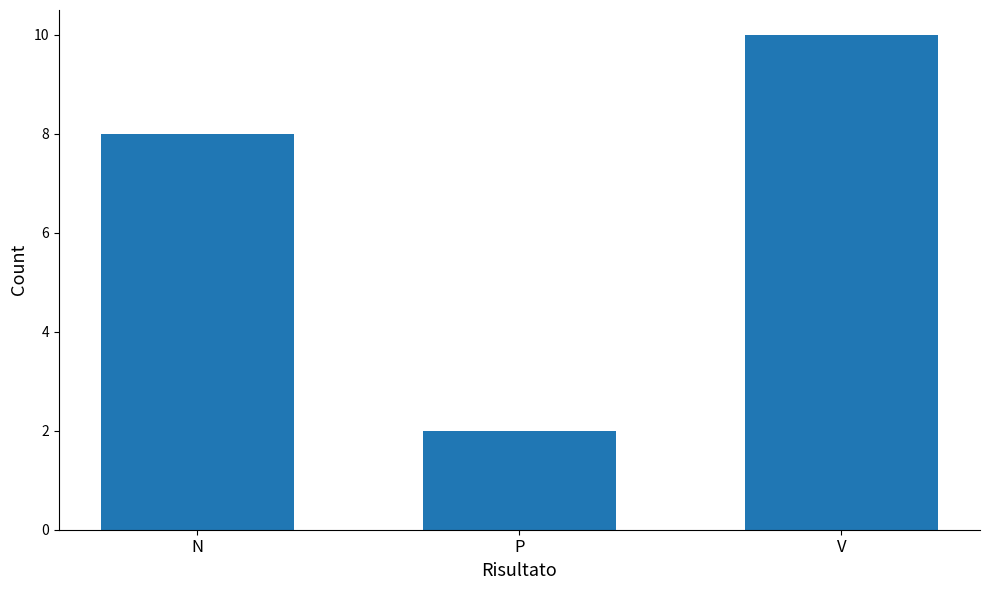

What is the maximum value shown in the chart?

10